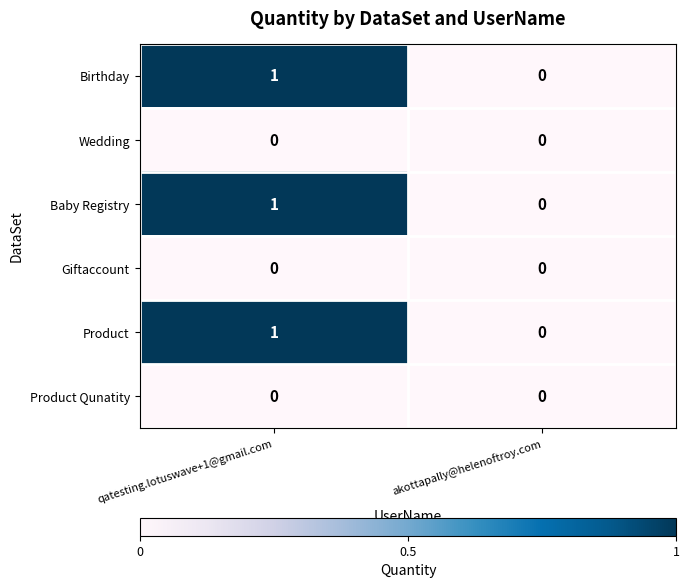

The Giftaccount series shows 0 at akottapally@helenoftroy.com. True or false?

True